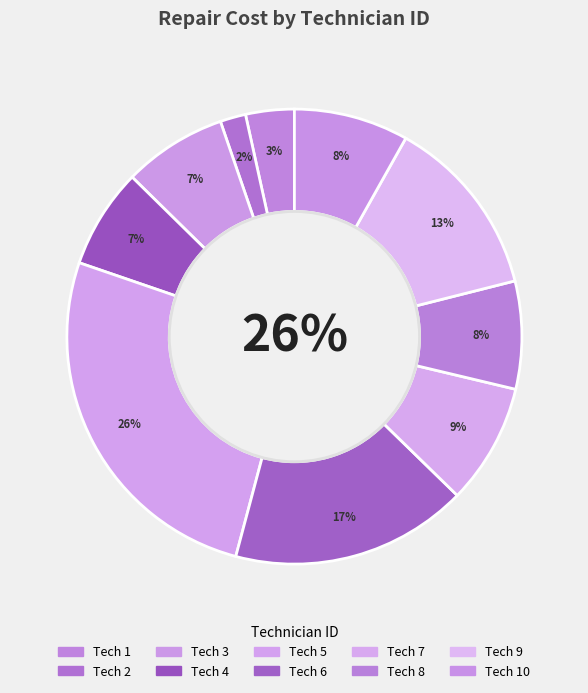

Is there a majority slice in this chart?

No